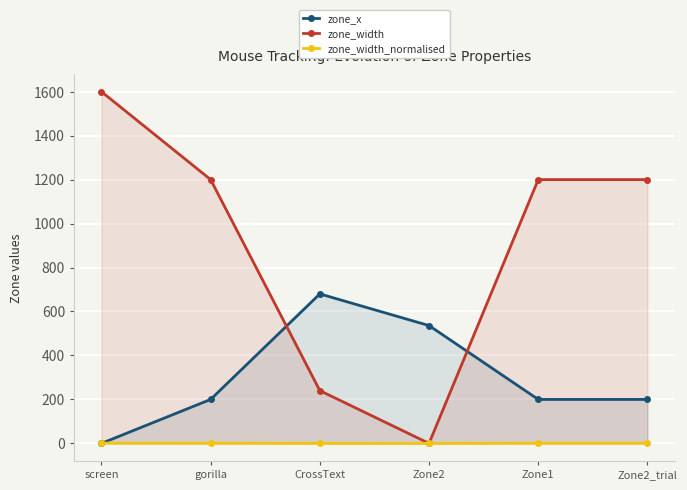

Rank the series by their maximum value, from lowest to highest.

zone_width_normalised, zone_x, zone_width